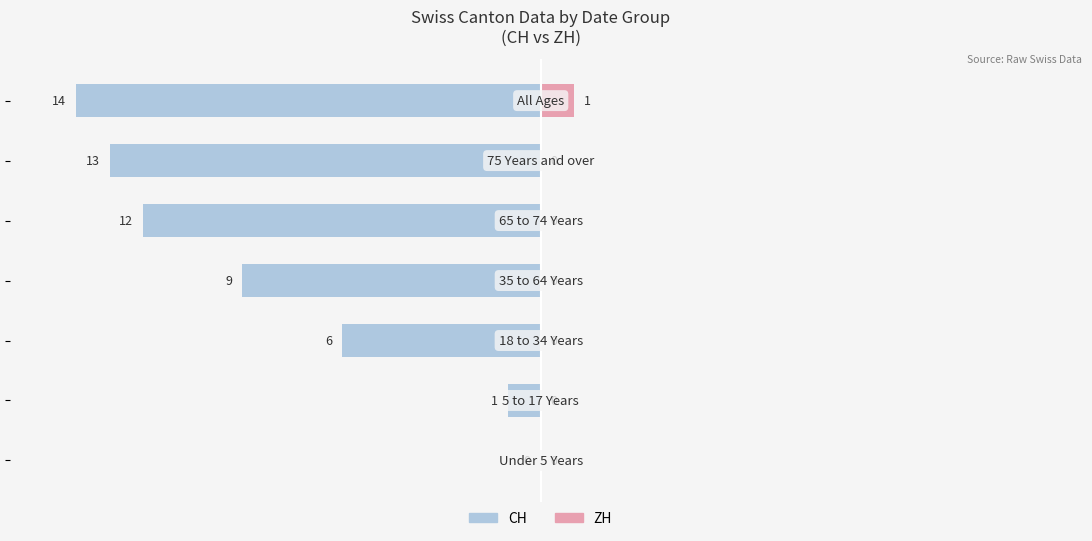

Does the chart contain stacked bars?

No